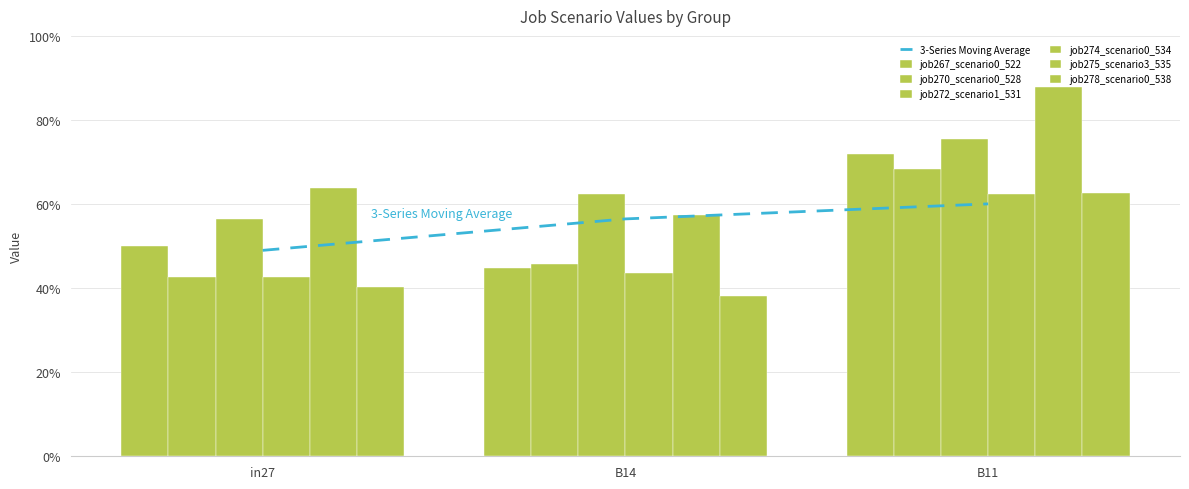

What is the spread (max minus min) of values at B14?

0.2